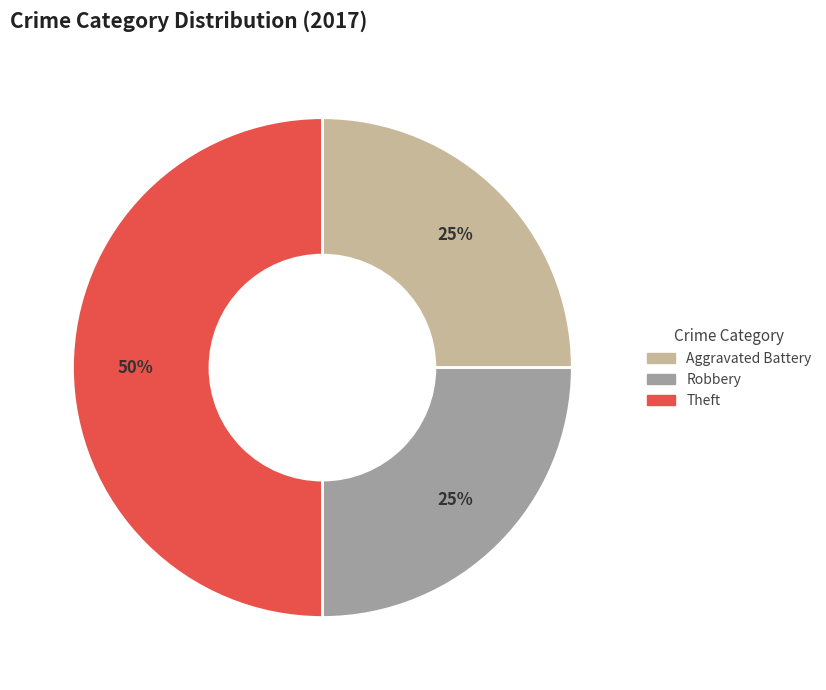

Does Robbery account for over 50% of the chart?

No